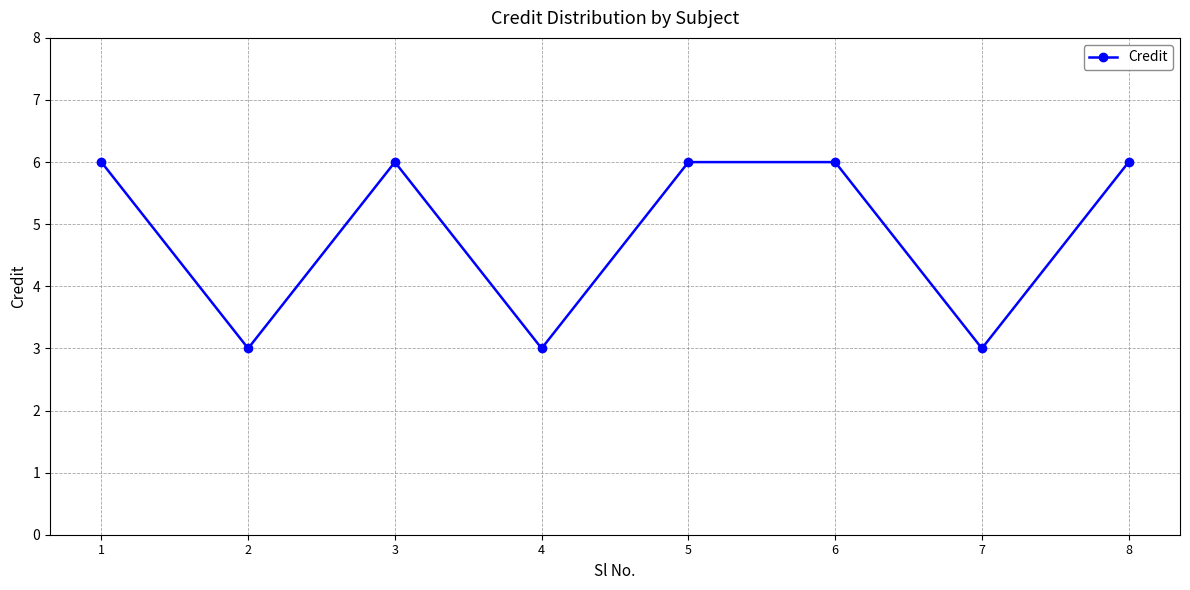

Reading left to right, extract all data points from this chart.

6	3	6	3	6	6	3	6